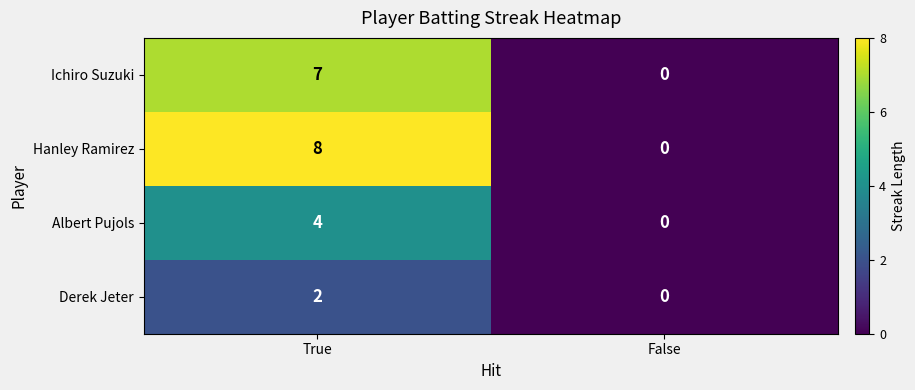

At True, list the series in order from largest to smallest.

Hanley Ramirez, Ichiro Suzuki, Albert Pujols, Derek Jeter